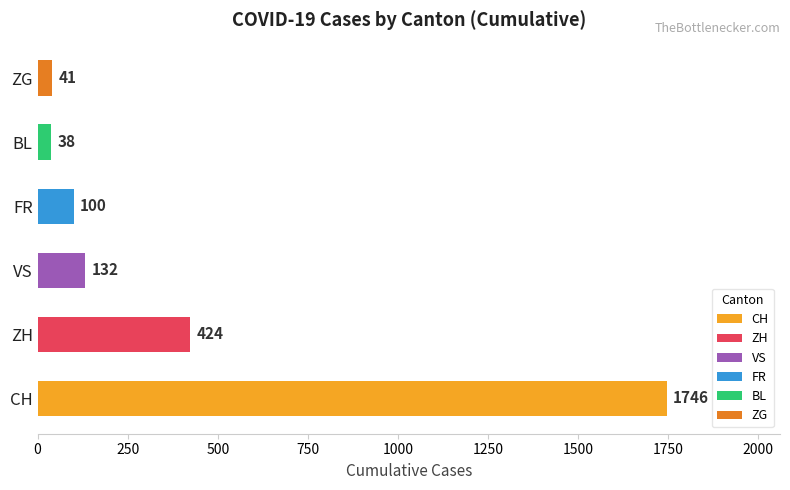

Reading bottom to top, list all the values displayed in this chart.

1746	424	132	100	38	41